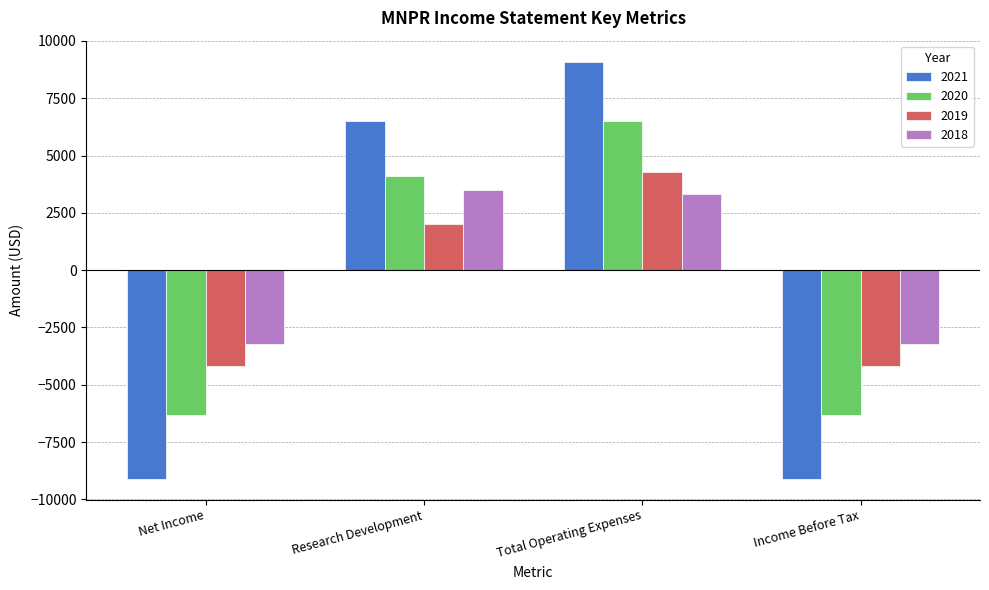

List the series in order of their peak value, highest first.

2021, 2020, 2019, 2018